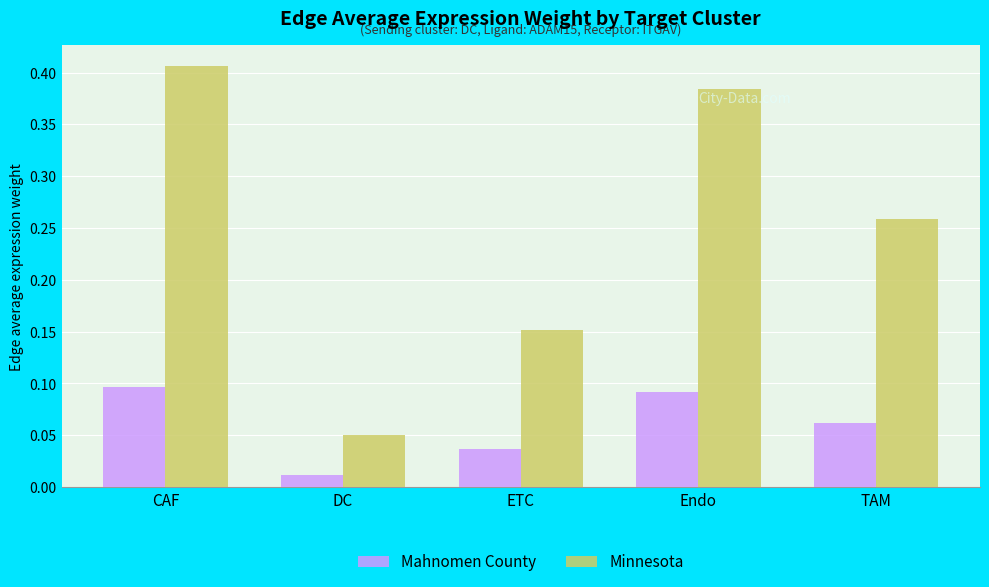

What are all the series names shown in the legend?

Mahnomen County, Minnesota